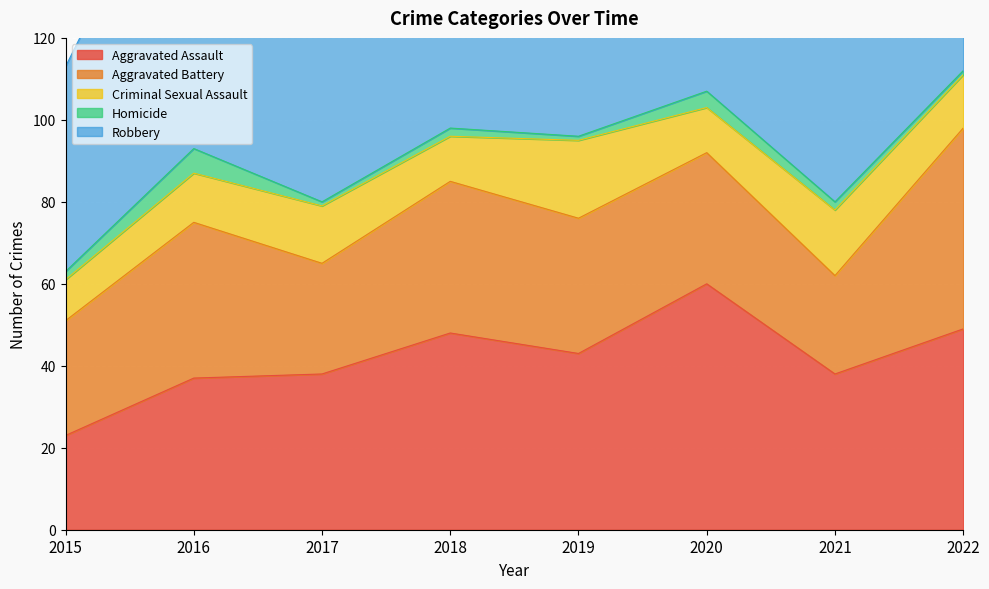

What value does the Aggravated Assault series have at 2017, to the nearest 10?

40